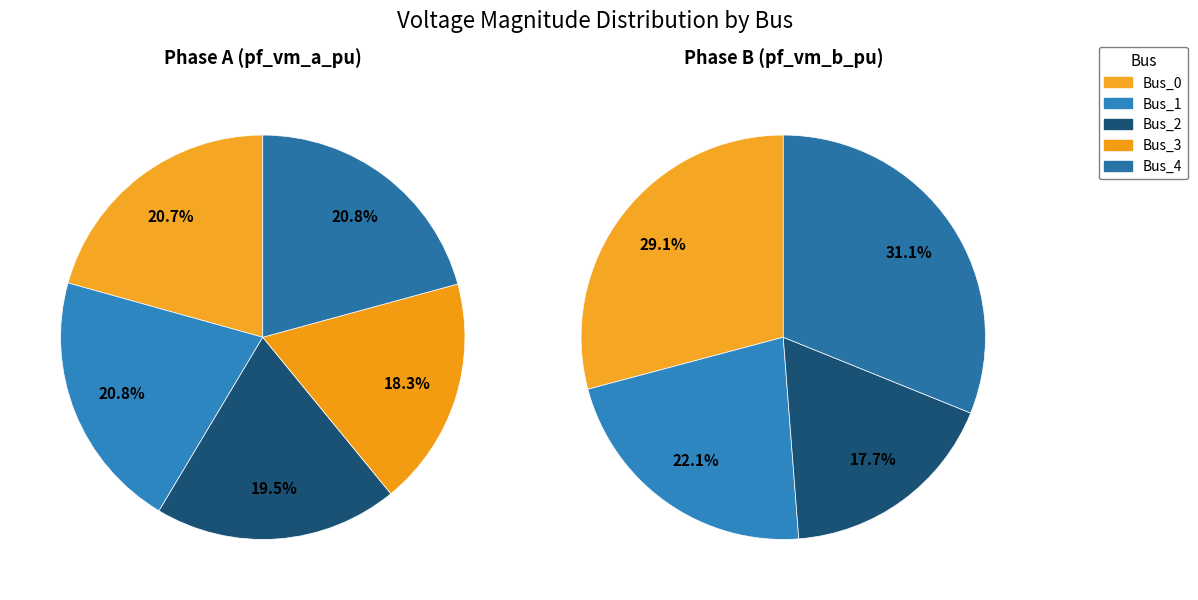

To the nearest percent, what is the average slice percentage?

20%